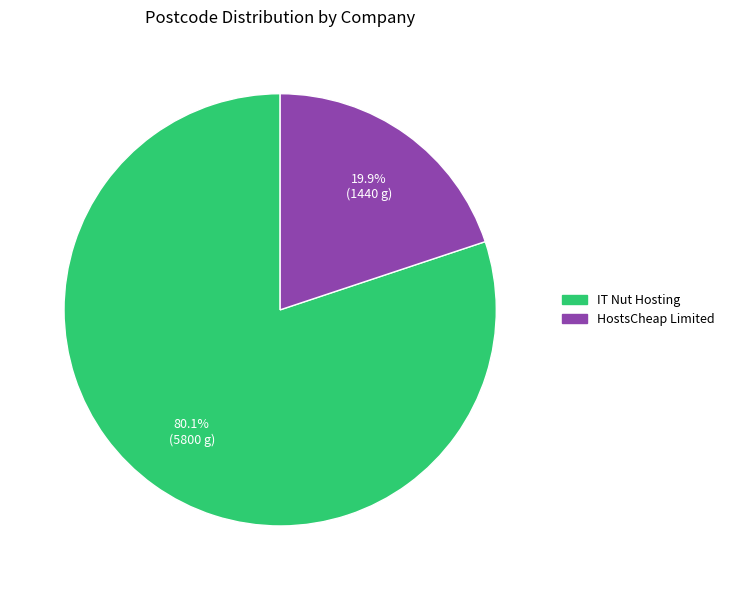

The IT Nut Hosting slice represents 80% of the pie. True or false?

True